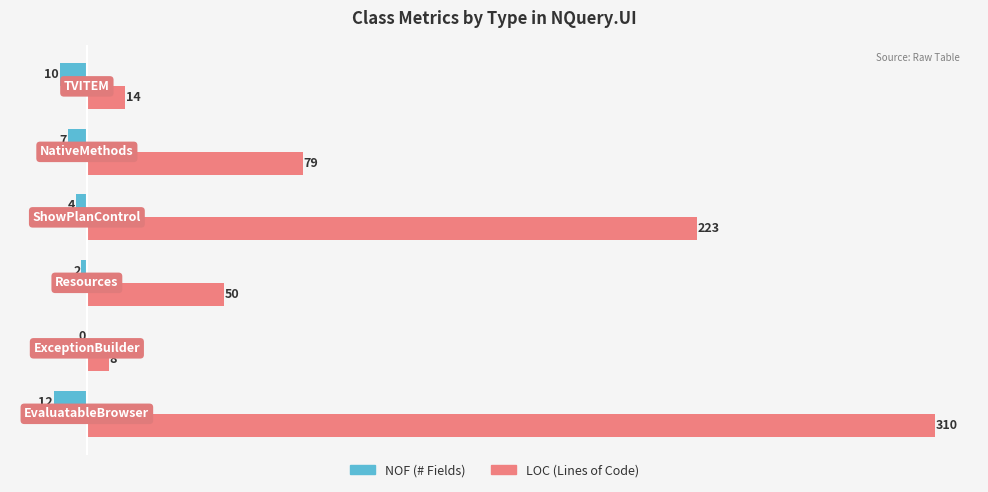

What is the greatest value displayed?

310